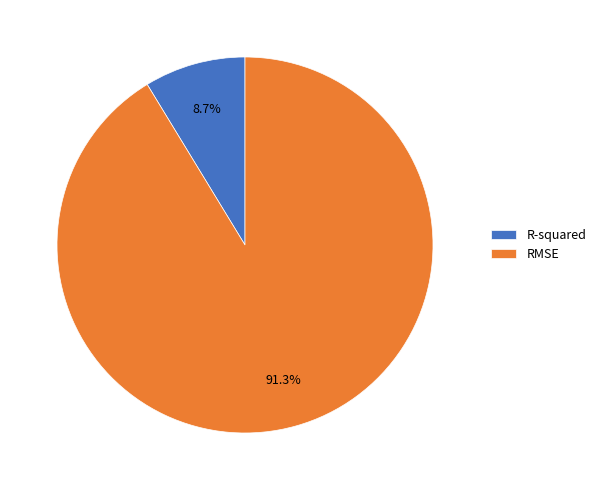

Which slice is the smallest?

R-squared